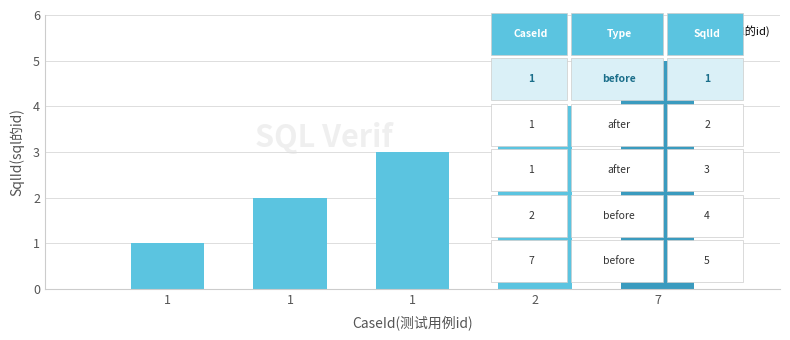

How many values are below 3?

2